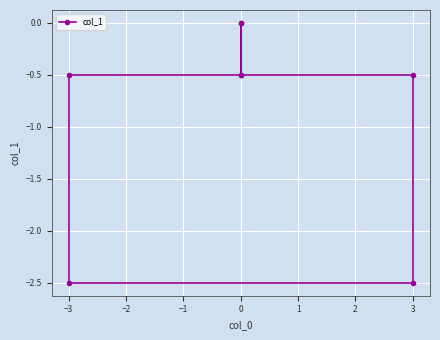

Reading left to right, transcribe all the data shown in this chart.

0.0	-0.5	-0.5	-2.5	-2.5	-0.5	-0.5	0.0